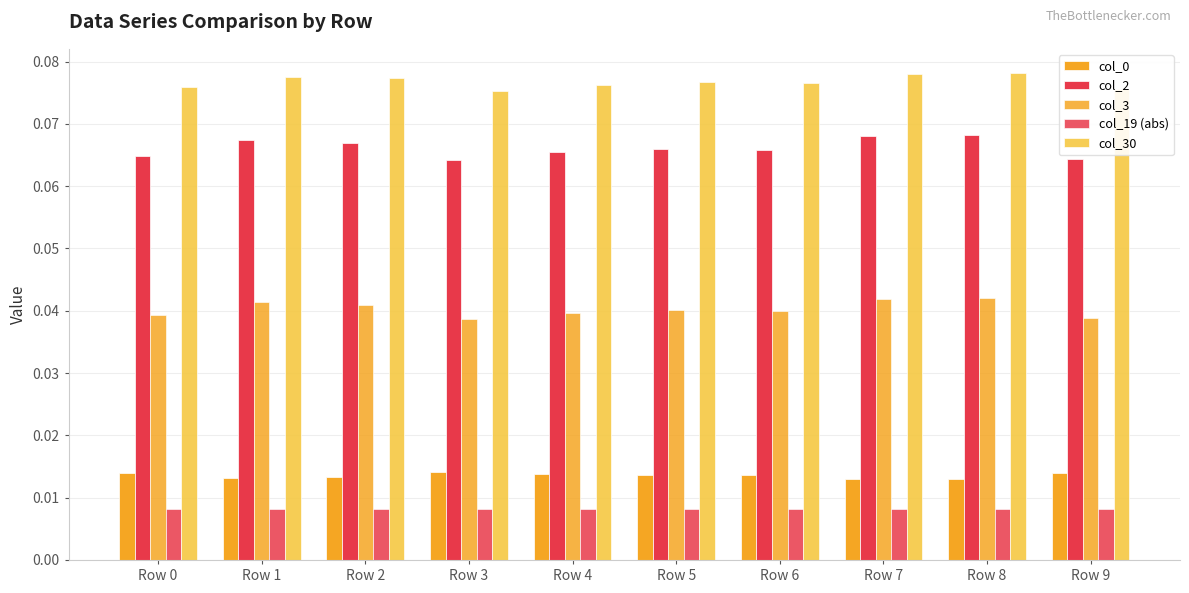

Reading right to left, what are all the values shown in this chart?

col_0: Row 9=0.0	Row 8=0.0	Row 7=0.0	Row 6=0.0	Row 5=0.0	Row 4=0.0	Row 3=0.0	Row 2=0.0	Row 1=0.0	Row 0=0.0
col_2: Row 9=0.1	Row 8=0.1	Row 7=0.1	Row 6=0.1	Row 5=0.1	Row 4=0.1	Row 3=0.1	Row 2=0.1	Row 1=0.1	Row 0=0.1
col_3: Row 9=0.0	Row 8=0.0	Row 7=0.0	Row 6=0.0	Row 5=0.0	Row 4=0.0	Row 3=0.0	Row 2=0.0	Row 1=0.0	Row 0=0.0
col_19 (abs): Row 9=0.0	Row 8=0.0	Row 7=0.0	Row 6=0.0	Row 5=0.0	Row 4=0.0	Row 3=0.0	Row 2=0.0	Row 1=0.0	Row 0=0.0
col_30: Row 9=0.1	Row 8=0.1	Row 7=0.1	Row 6=0.1	Row 5=0.1	Row 4=0.1	Row 3=0.1	Row 2=0.1	Row 1=0.1	Row 0=0.1